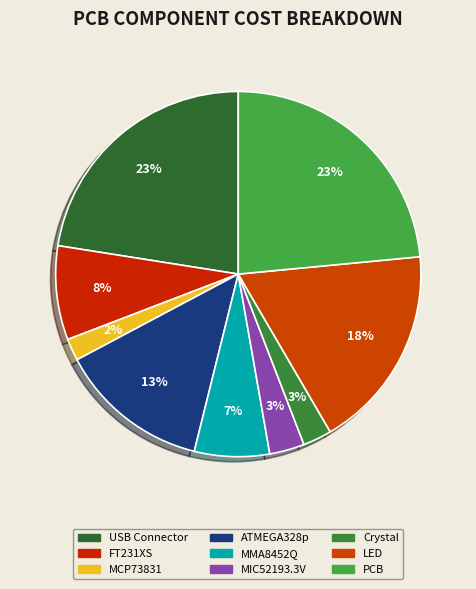

To the nearest percent, what portion does MCP73831 represent?

2%